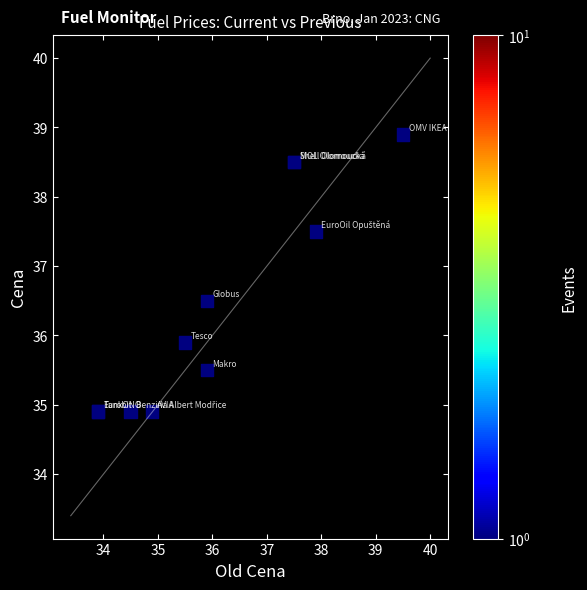

What Y value in the scatter plot is closest to 36?

35.9